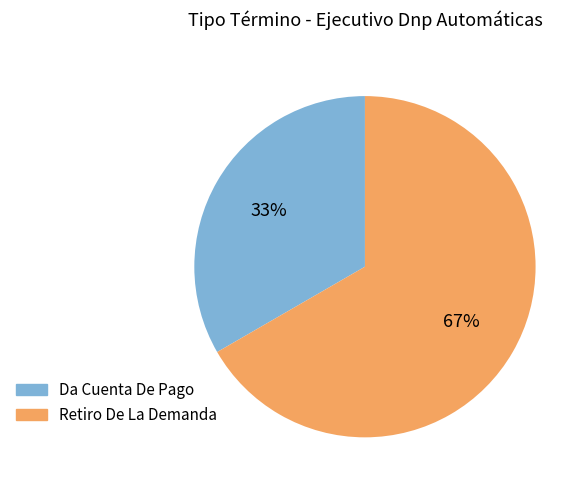

Rank the categories by value from highest to lowest.

Retiro De La Demanda, Da Cuenta De Pago